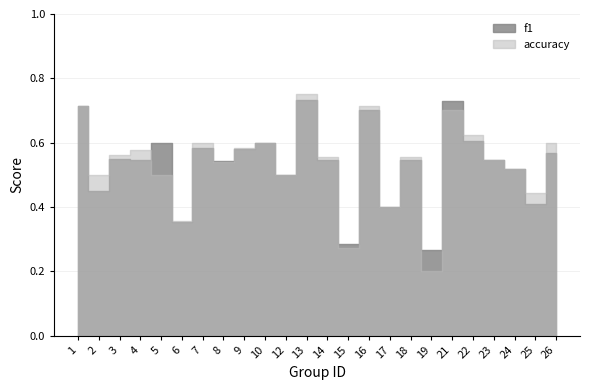

List the series in order of their peak value, highest first.

accuracy, f1